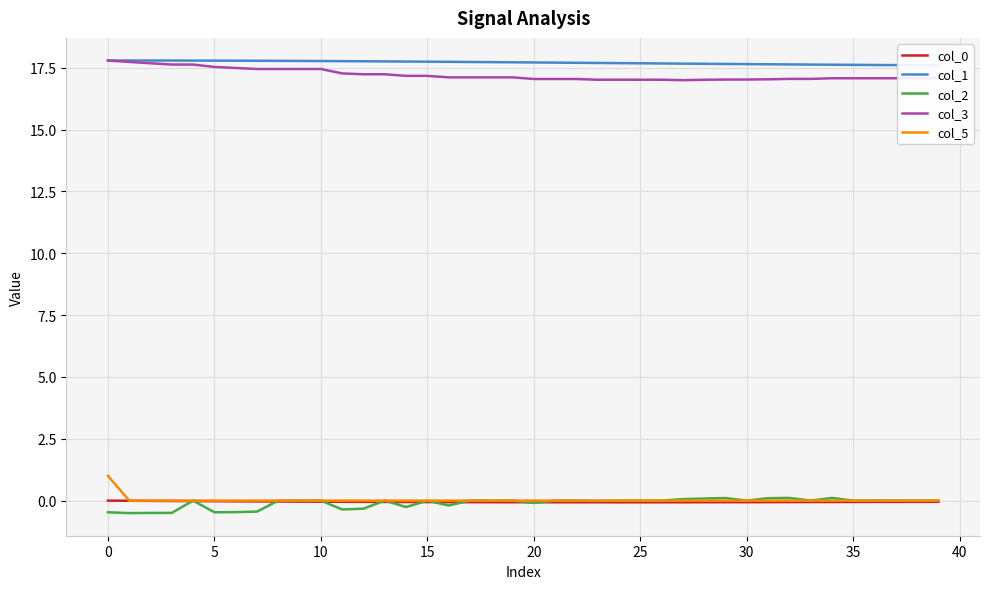

True or false: col_5 and col_3 intersect in this chart.

False